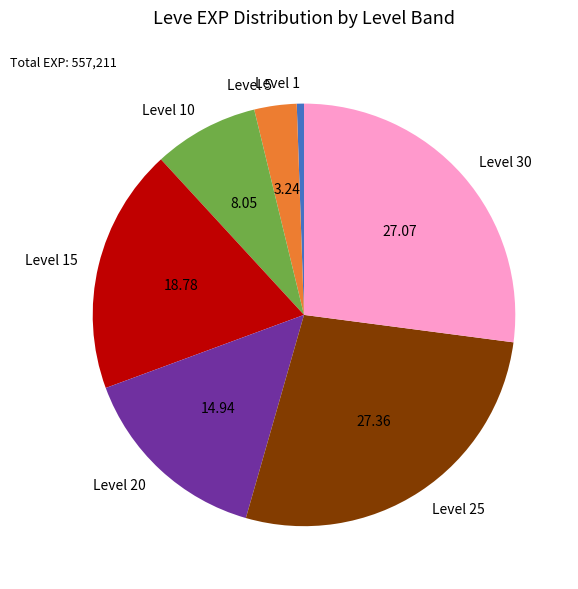

Combined, do Level 20 and Level 15 account for over 50%?

No